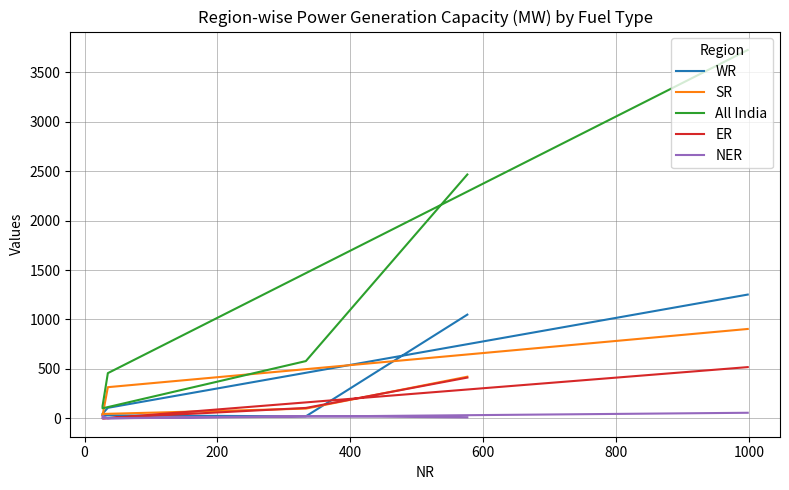

What is the spread (max minus min) of values at 0?

559